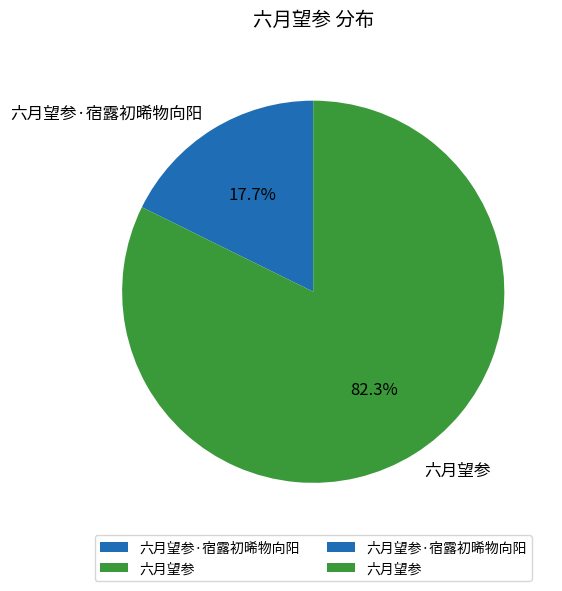

Count the number of slices in the pie.

2